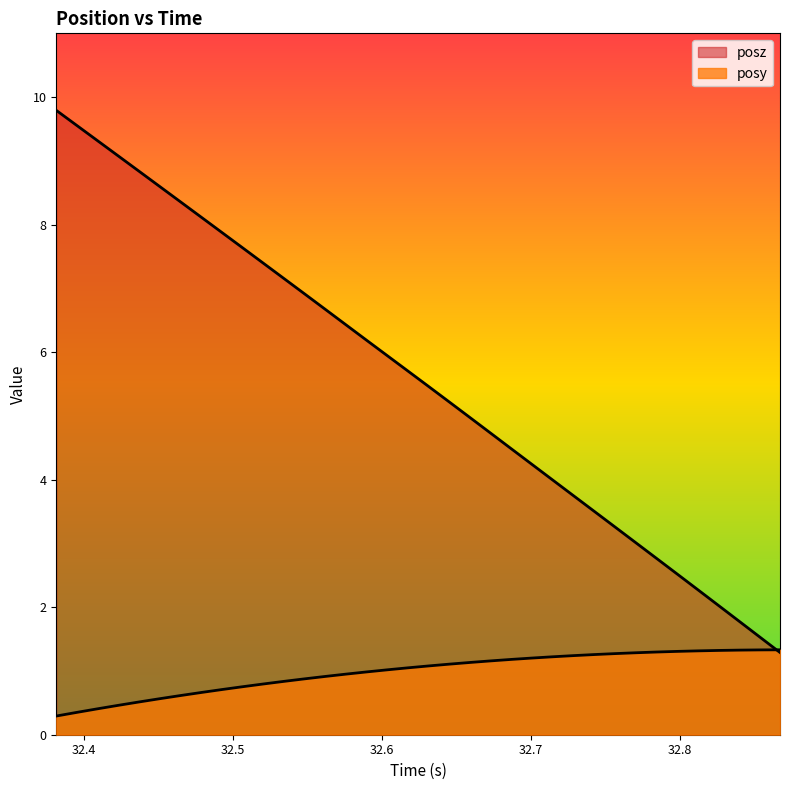

Does the chart display data point markers on the line(s)?

No